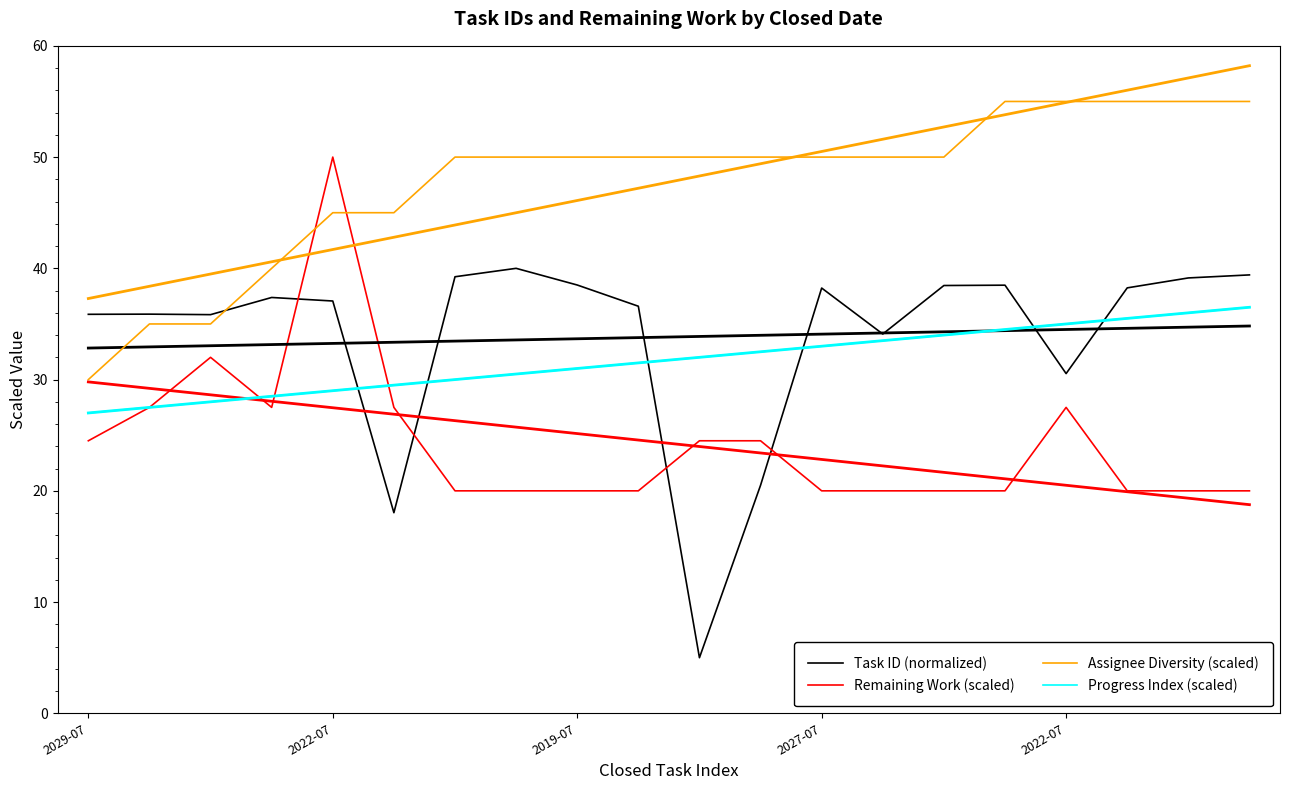

What are all the series names shown in the legend?

Task ID (normalized), Remaining Work (scaled), Assignee Diversity (scaled), Progress Index (scaled)